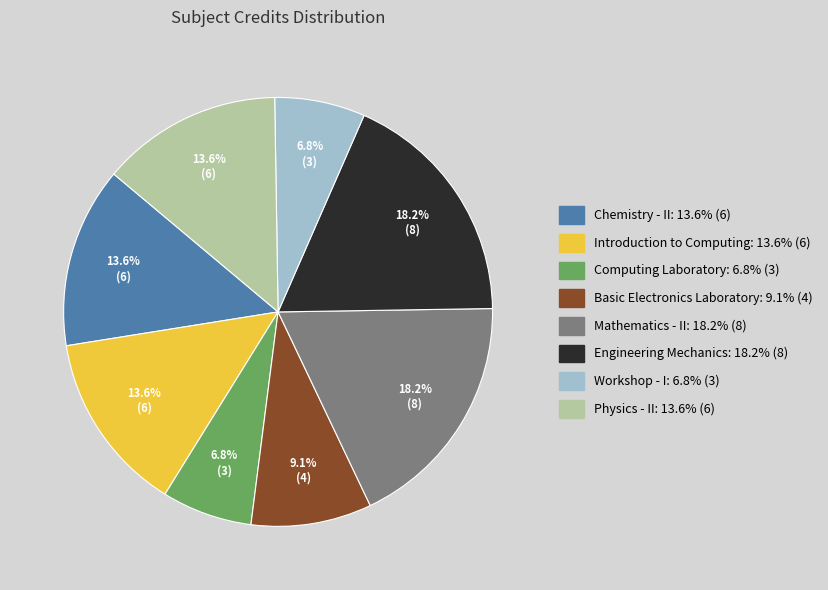

What percentage is NOT represented by Introduction to Computing?

86.4%